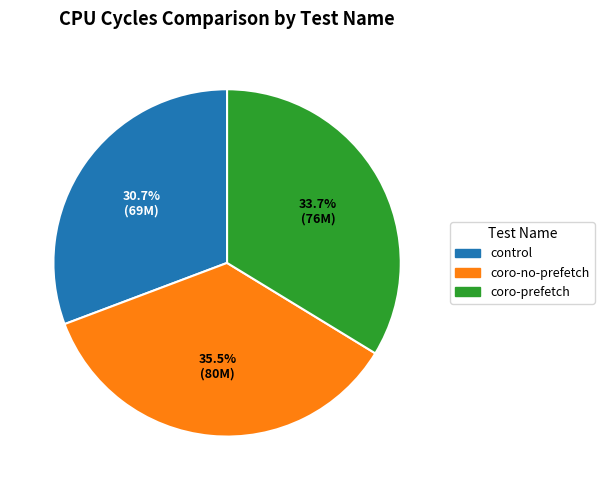

Combined, do coro-prefetch and control account for over 50%?

Yes